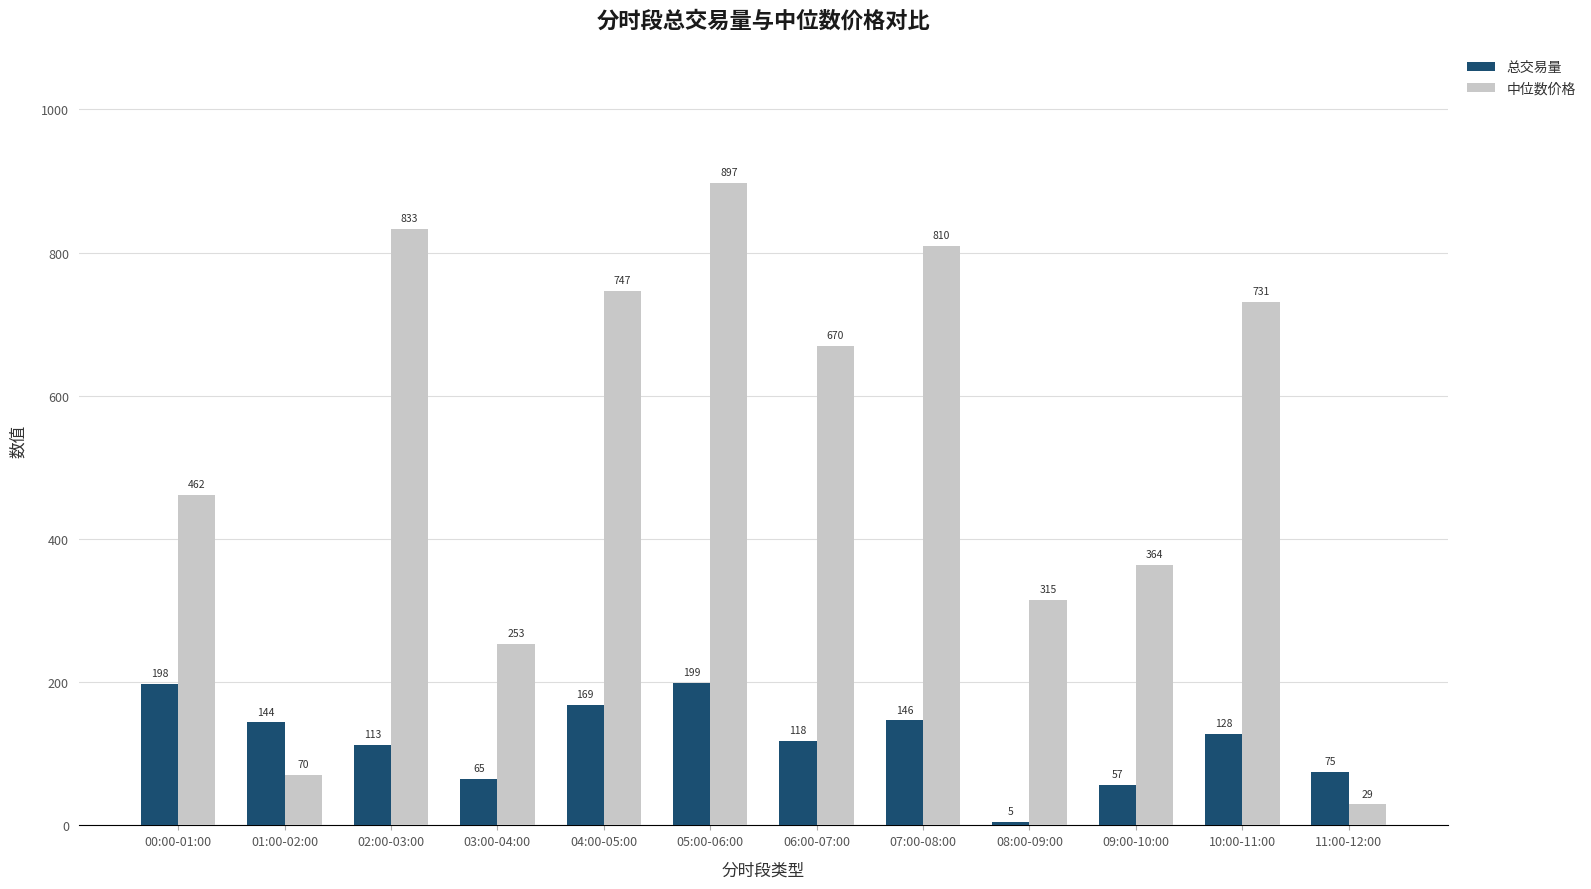

What value does the 中位数价格 series have at 01:00-02:00?

70.3